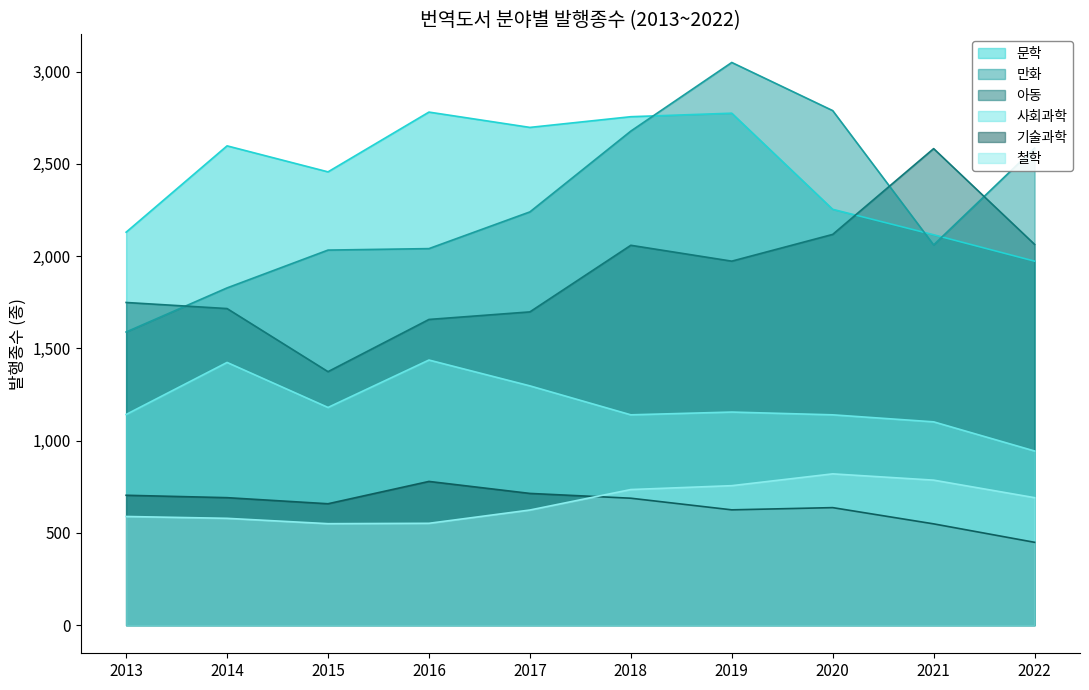

The 문학 series shows 1973 at 2022. True or false?

True